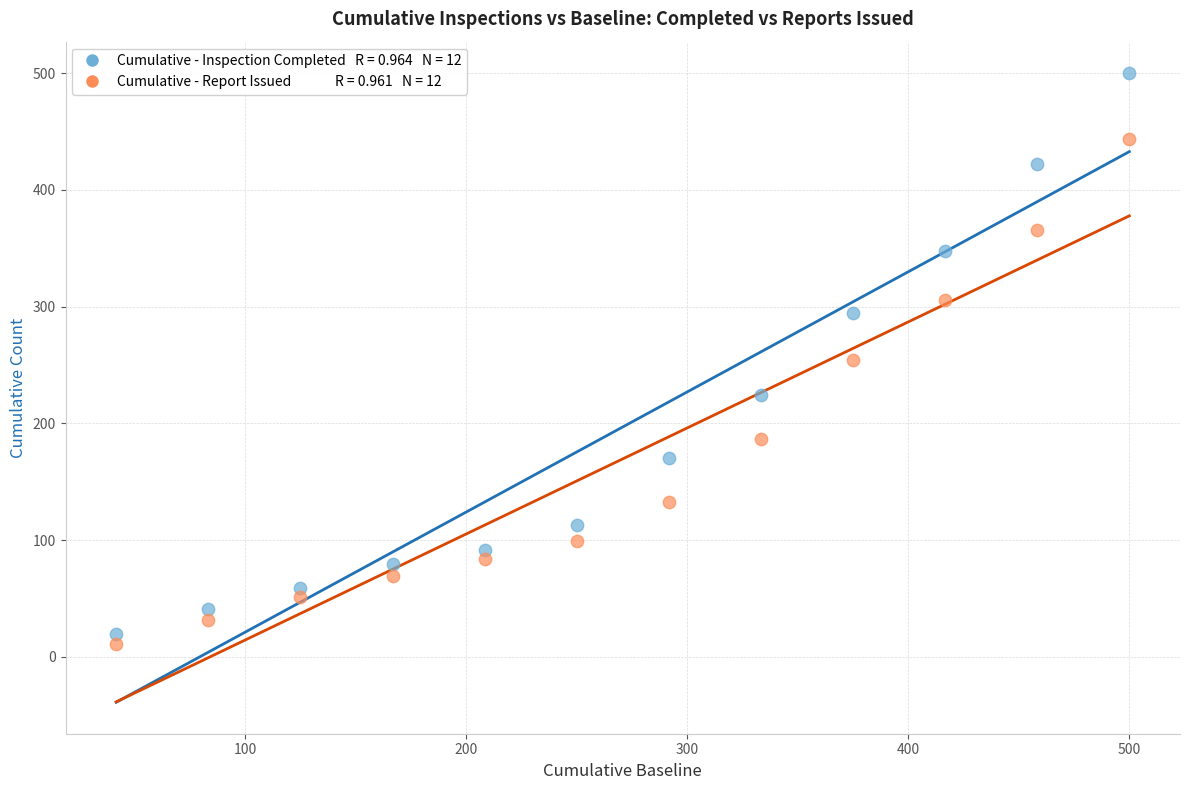

Across all data points, what is the range of Y values (max minus min)?

489